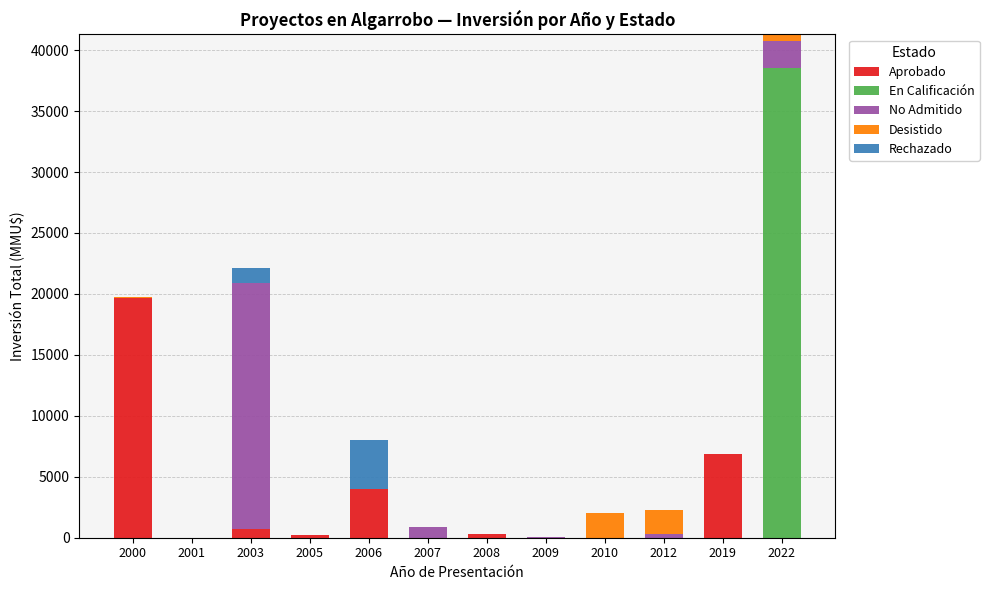

Is it true that Aprobado equals 3535 at 2019?

False